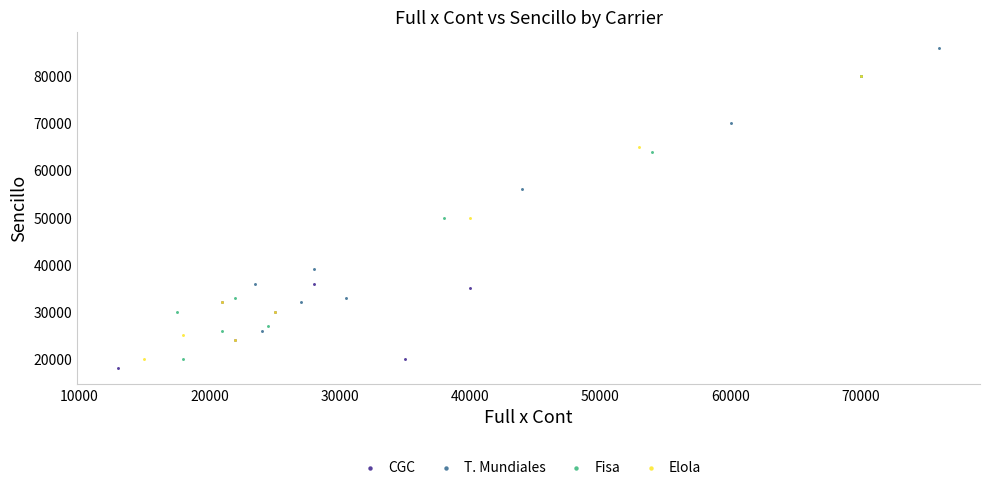

What are all the series names shown in the legend?

CGC, T. Mundiales, Fisa, Elola